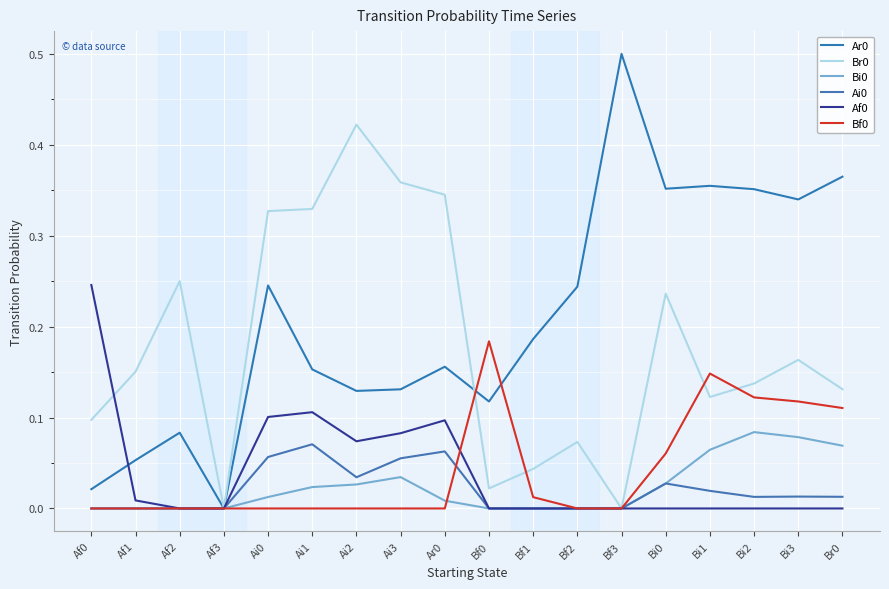

How many lines are shown in the chart?

6